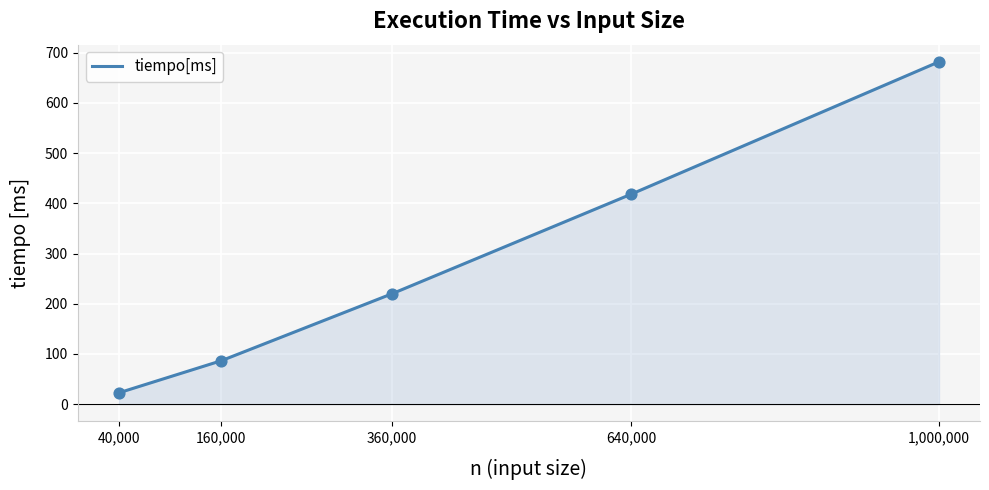

What is the change in value from 40,000 to 640,000?

+395.9